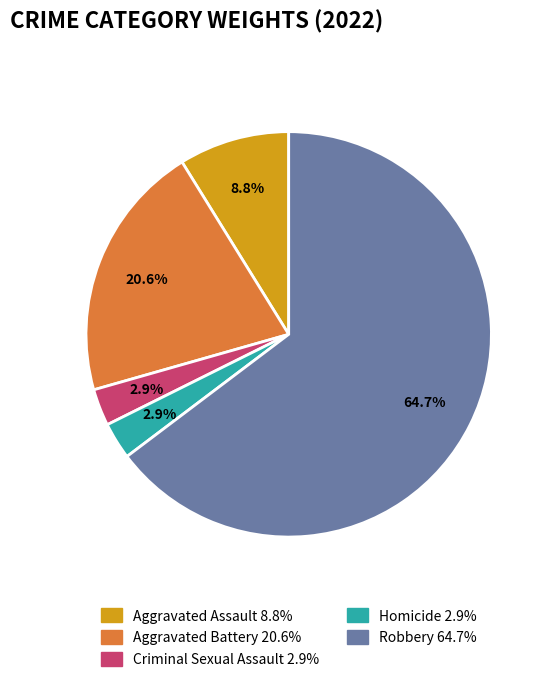

What is the ratio of the value at Homicide to the value at Aggravated Battery?

0.1